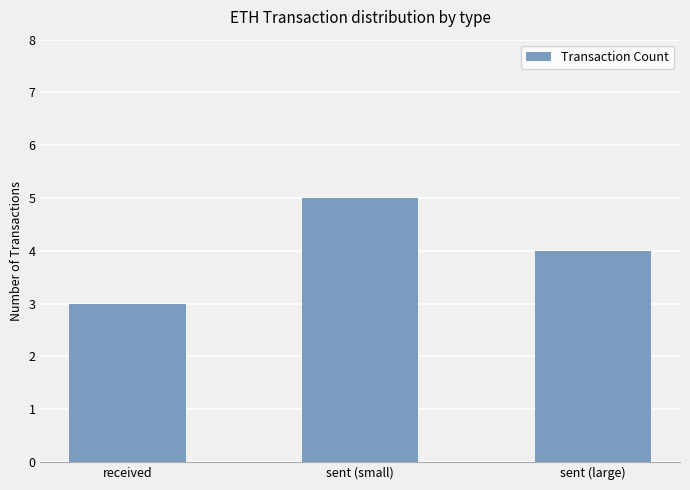

Which category has the lowest value across all series?

received